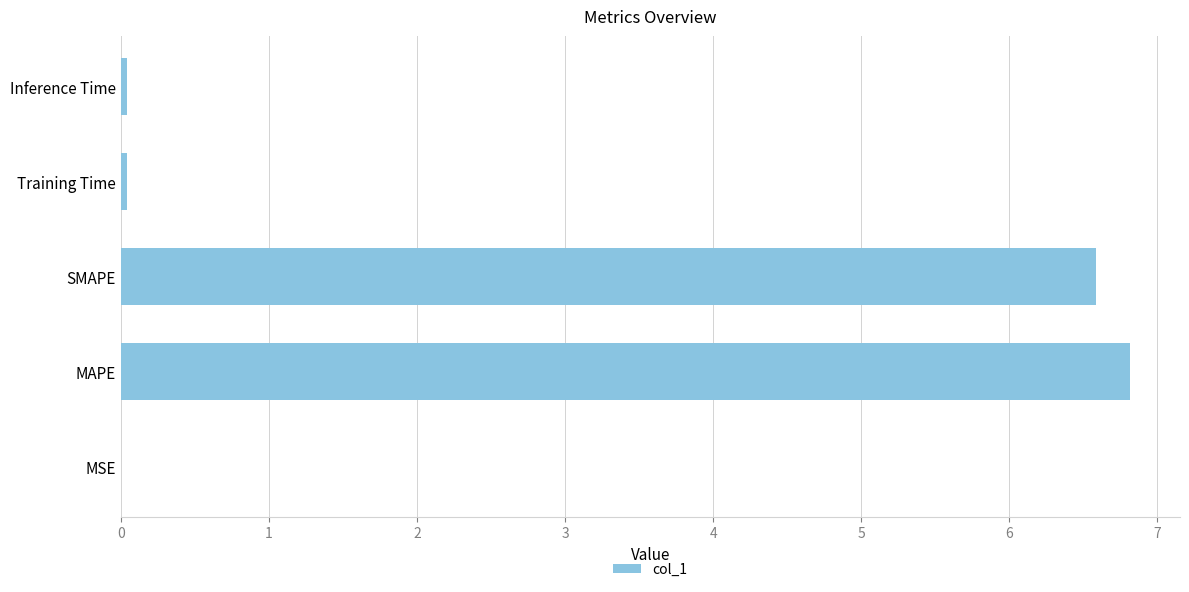

The chart shows a value of 6.8 at MAPE. True or false?

True